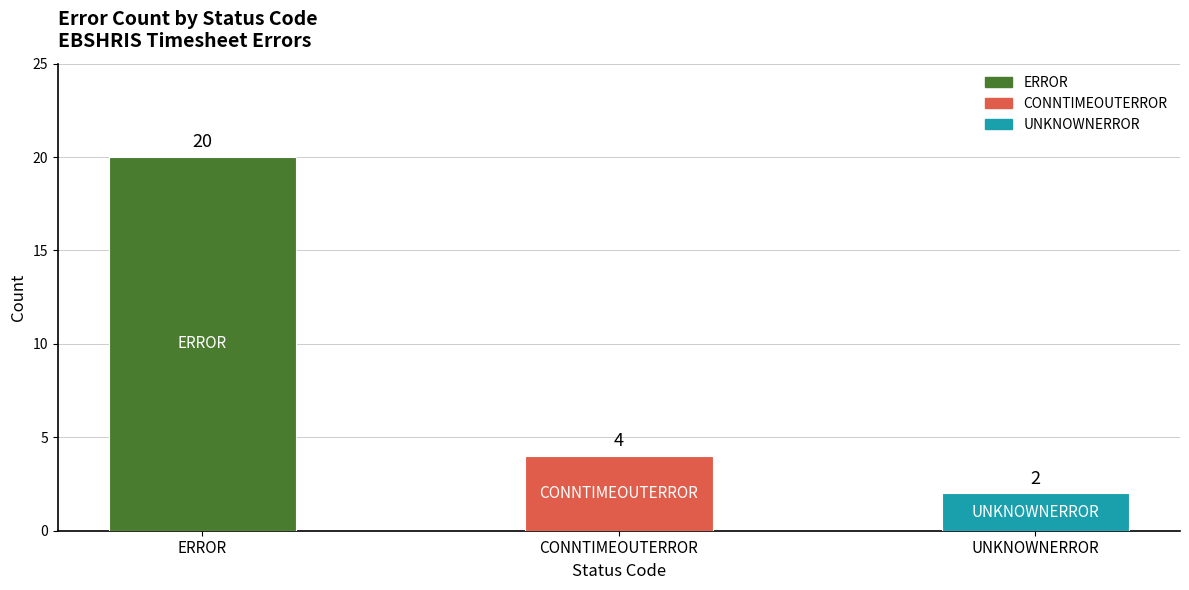

Is it true that the value at ERROR is 10?

False